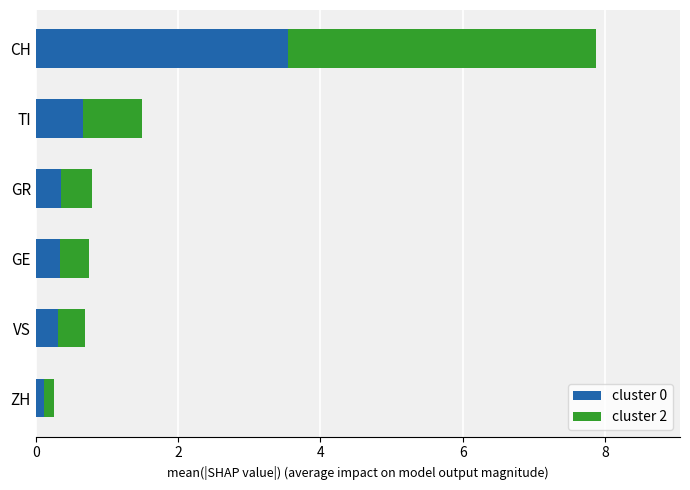

What is the total value across all series at CH?

7.9